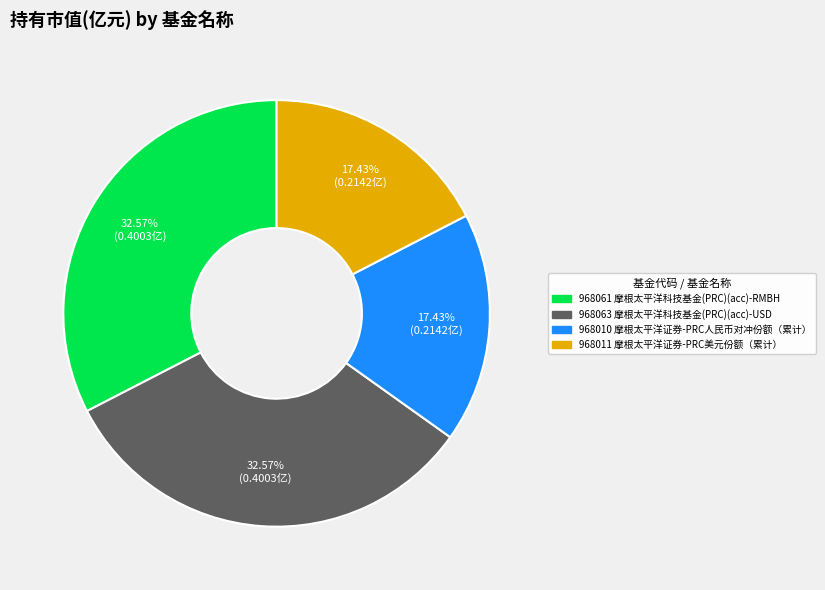

Is there any slice that represents more than half of the pie?

No